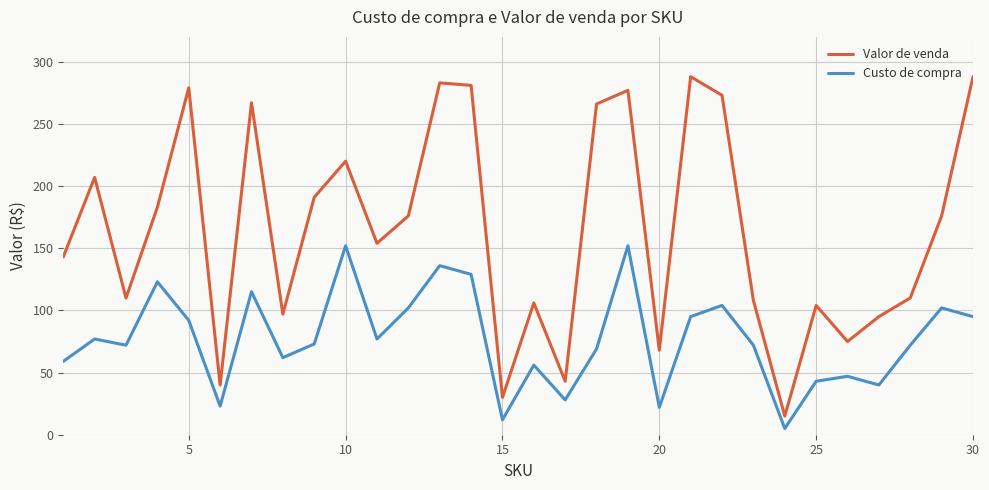

What is the highest value of the Valor de venda series?

288